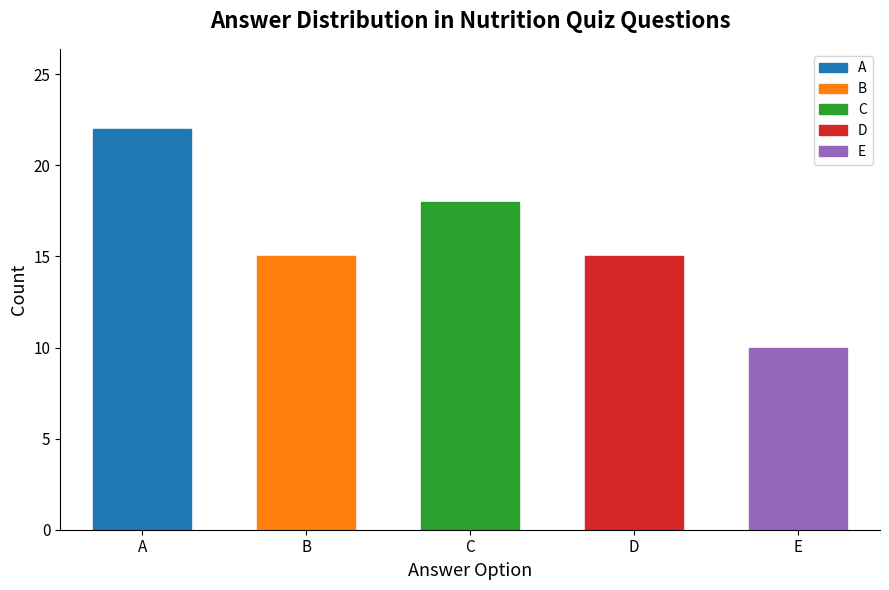

What is the smallest value displayed?

10